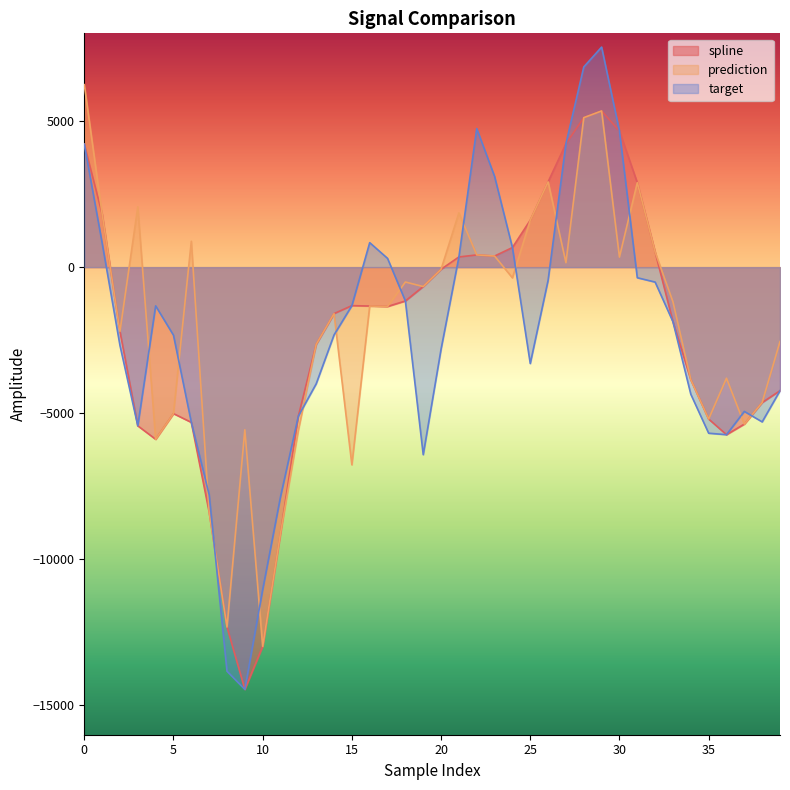

Reading left to right, extract all data points from this chart.

spline: 0=4209.4	1=1823.4	2=-2201.7	3=-5430.1	4=-5891.2	5=-5012.2	6=-5311.9	7=-8380.1	8=-12314.7	9=-14448.8	10=-12977.5	11=-9106.6	12=-5099.4	13=-2642.1	14=-1590.6	15=-1317.9	16=-1331.3	17=-1346.6	18=-1157.9	19=-664.1	20=-74.6	21=348.3	22=418.1	23=379.3	24=670.6	25=1605.8	26=2916.9	27=4223.2	28=5114.3	29=5343.6	30=4655.5	31=2890.8	32=519.7	33=-1870.3	34=-3851.4	35=-5198.2	36=-5733.5	37=-5371.3	38=-4633.3	39=-4228.6
prediction: 0=6244.0	1=1823.4	2=-2201.7	3=2064.8	4=-5891.2	5=-5012.2	6=886.0	7=-8380.1	8=-12314.7	9=-5565.3	10=-12977.5	11=-9106.6	12=-5586.2	13=-2642.1	14=-1590.6	15=-6764.8	16=-1331.3	17=-1346.6	18=-509.4	19=-664.1	20=-74.6	21=1856.4	22=418.1	23=379.3	24=-366.6	25=1605.8	26=2916.9	27=152.2	28=5114.3	29=5343.6	30=344.6	31=2890.8	32=519.7	33=-1188.2	34=-3851.4	35=-5198.2	36=-3801.6	37=-5371.3	38=-4633.3	39=-2546.4
target: 0=4209.4	1=829.4	2=-2678.5	3=-5430.1	4=-1325.2	5=-2329.7	6=-5311.9	7=-7788.8	8=-13827.4	9=-14448.8	10=-11037.0	11=-7857.8	12=-5099.4	13=-3992.5	14=-2320.3	15=-1317.9	16=837.5	17=299.6	18=-1157.9	19=-6417.0	20=-2807.6	21=348.3	22=4740.3	23=3105.0	24=670.6	25=-3298.3	26=-450.6	27=4223.2	28=6850.2	29=7528.9	30=4655.5	31=-363.2	32=-511.5	33=-1870.3	34=-4349.8	35=-5682.9	36=-5733.5	37=-4937.2	38=-5295.4	39=-4228.6